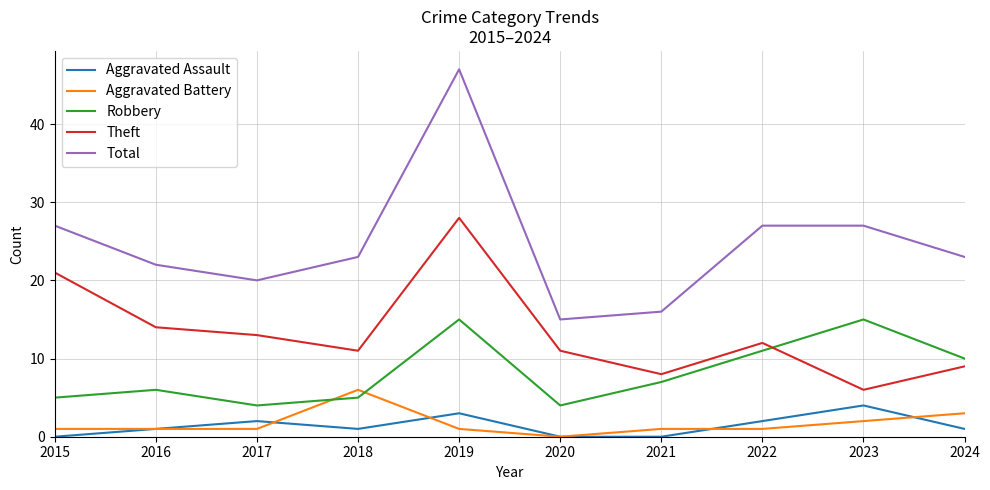

At how many categories does at least one series exceed 33?

1